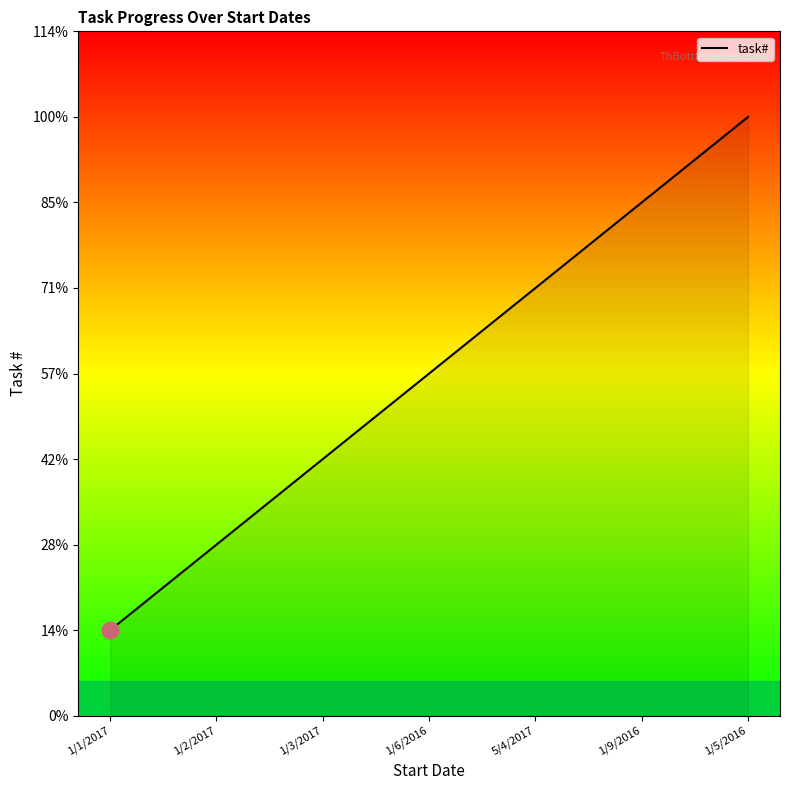

What is the label of the 1st point from the right?

1/5/2016